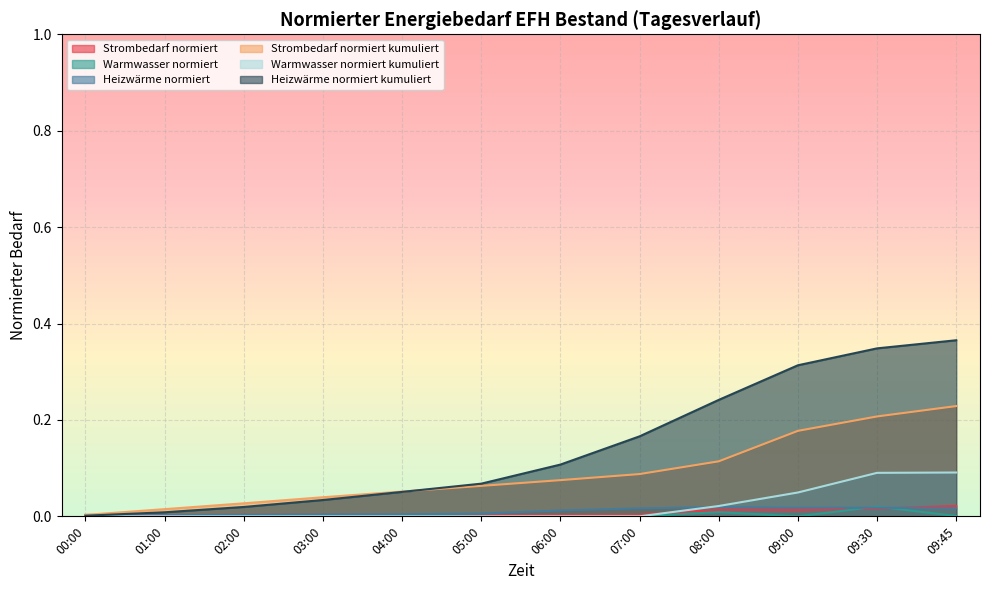

What is the label of the 6th point from the right?

06:00